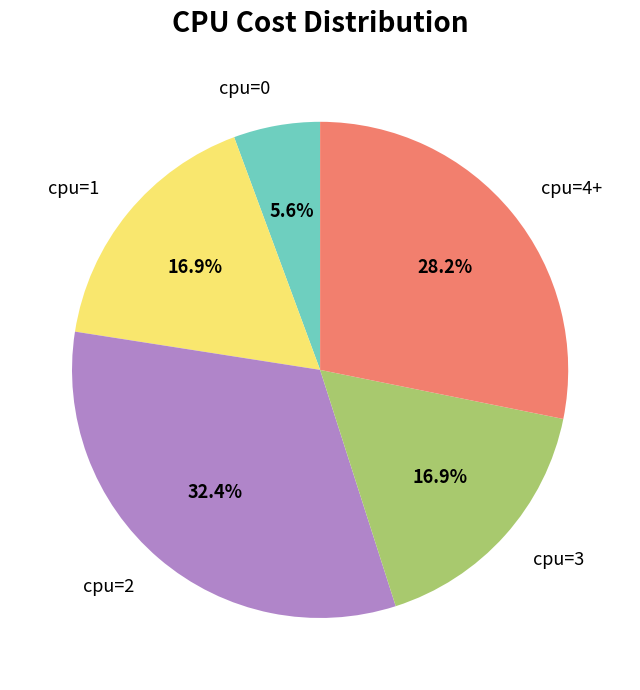

What is the ratio of the value at cpu=2 to the value at cpu=0?

5.8